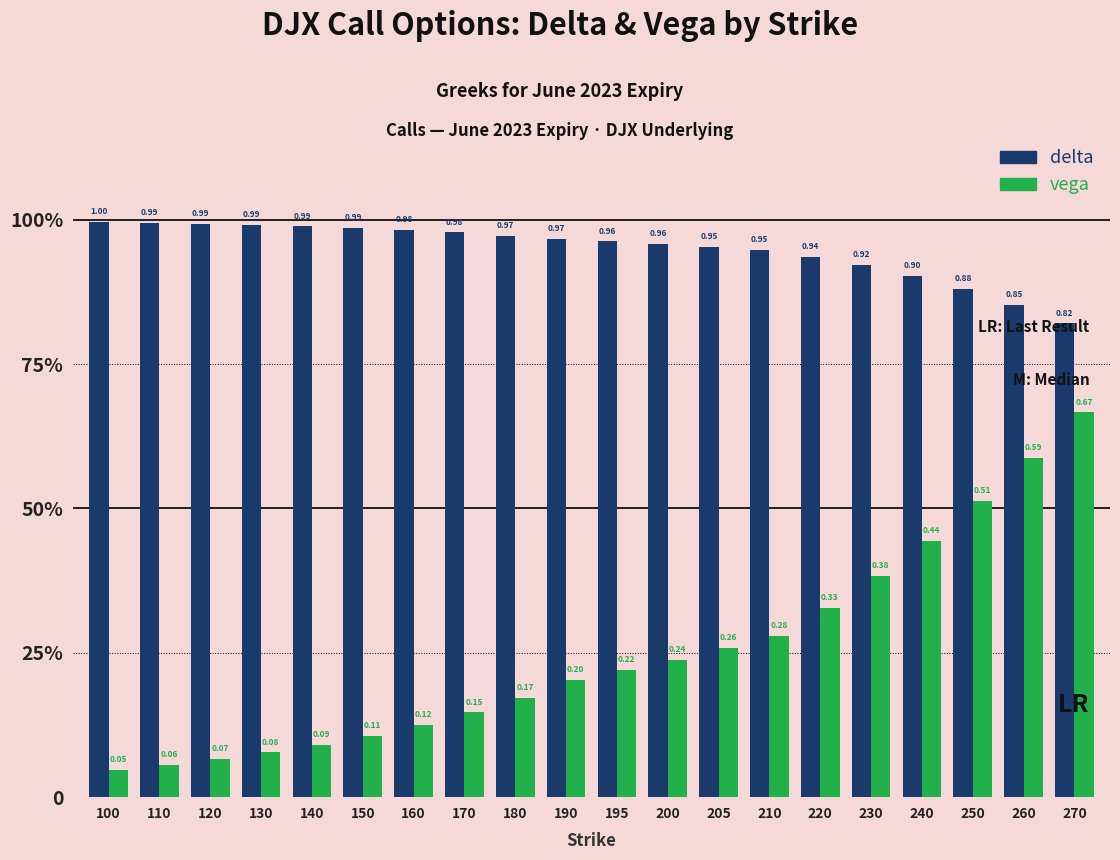

Which series has the largest range (max minus min)?

vega